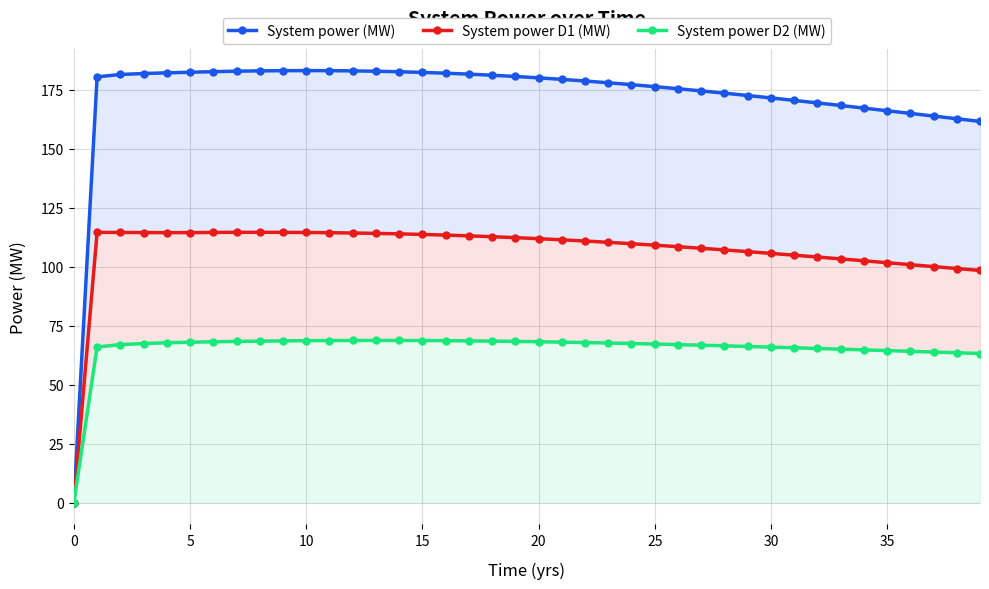

True or false: System power (MW) and System power D2 (MW) cross at least once.

False